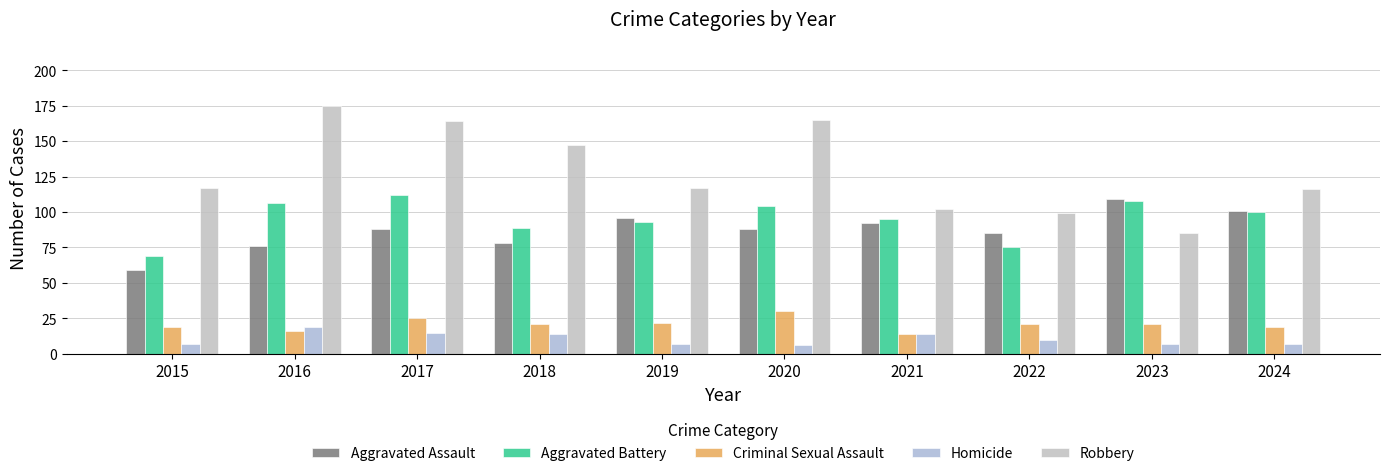

What is the minimum value for Aggravated Battery?

69